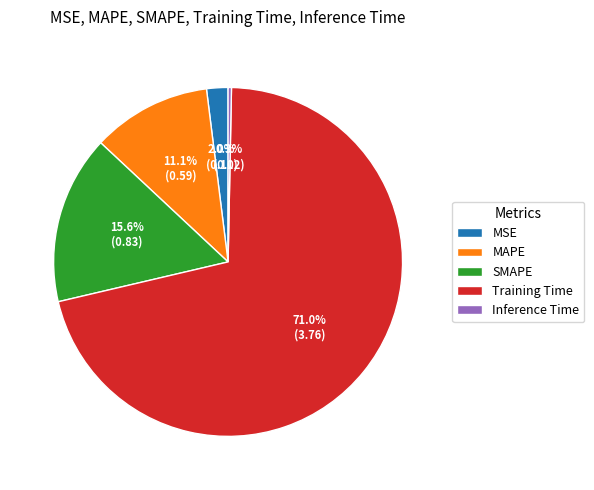

Which category accounts for the majority?

Training Time